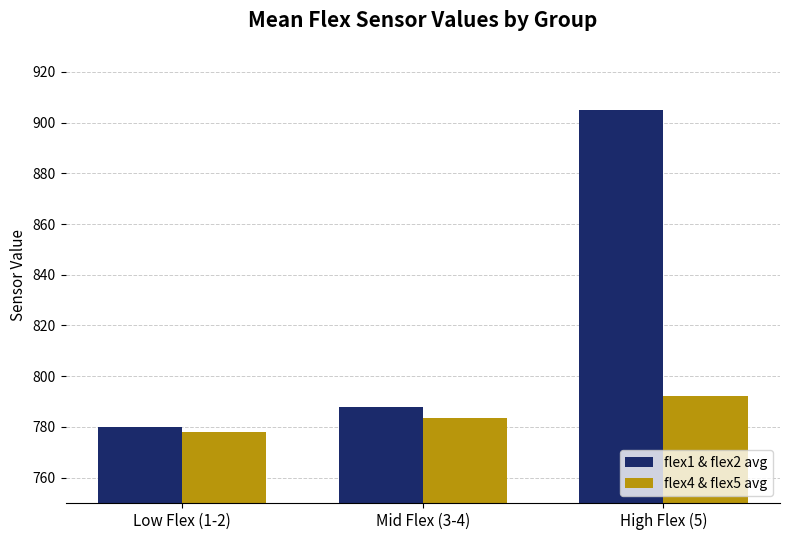

What is the average value of the flex1 & flex2 avg series?

824.3